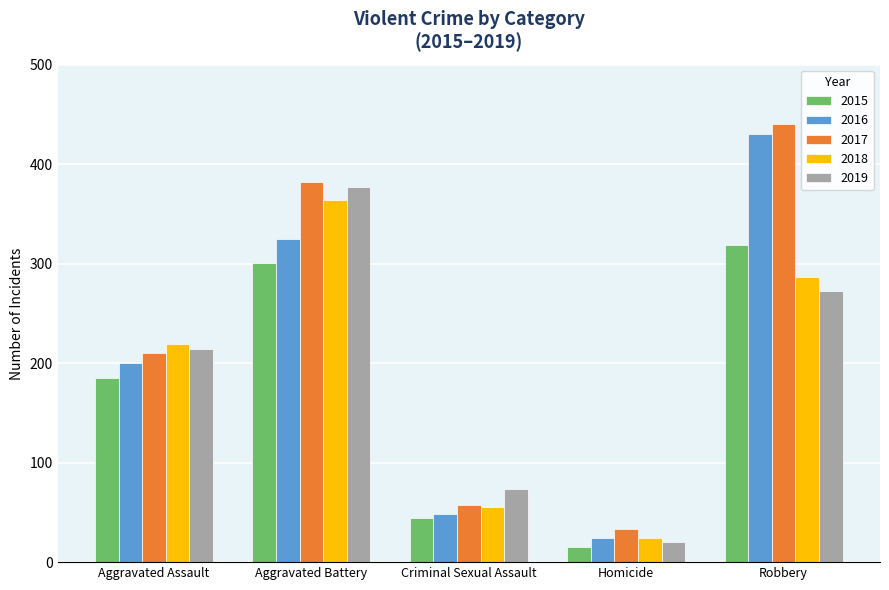

How many distinct data groups are displayed?

5